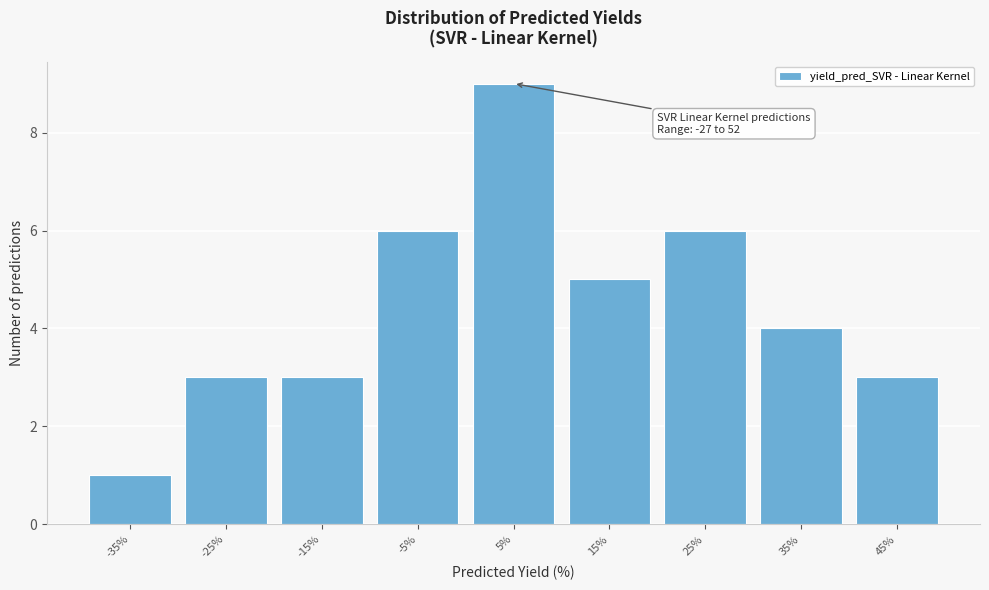

Reading left to right, extract all data points from this chart.

-35%=1	-25%=3	-15%=3	-5%=6	5%=9	15%=5	25%=6	35%=4	45%=3